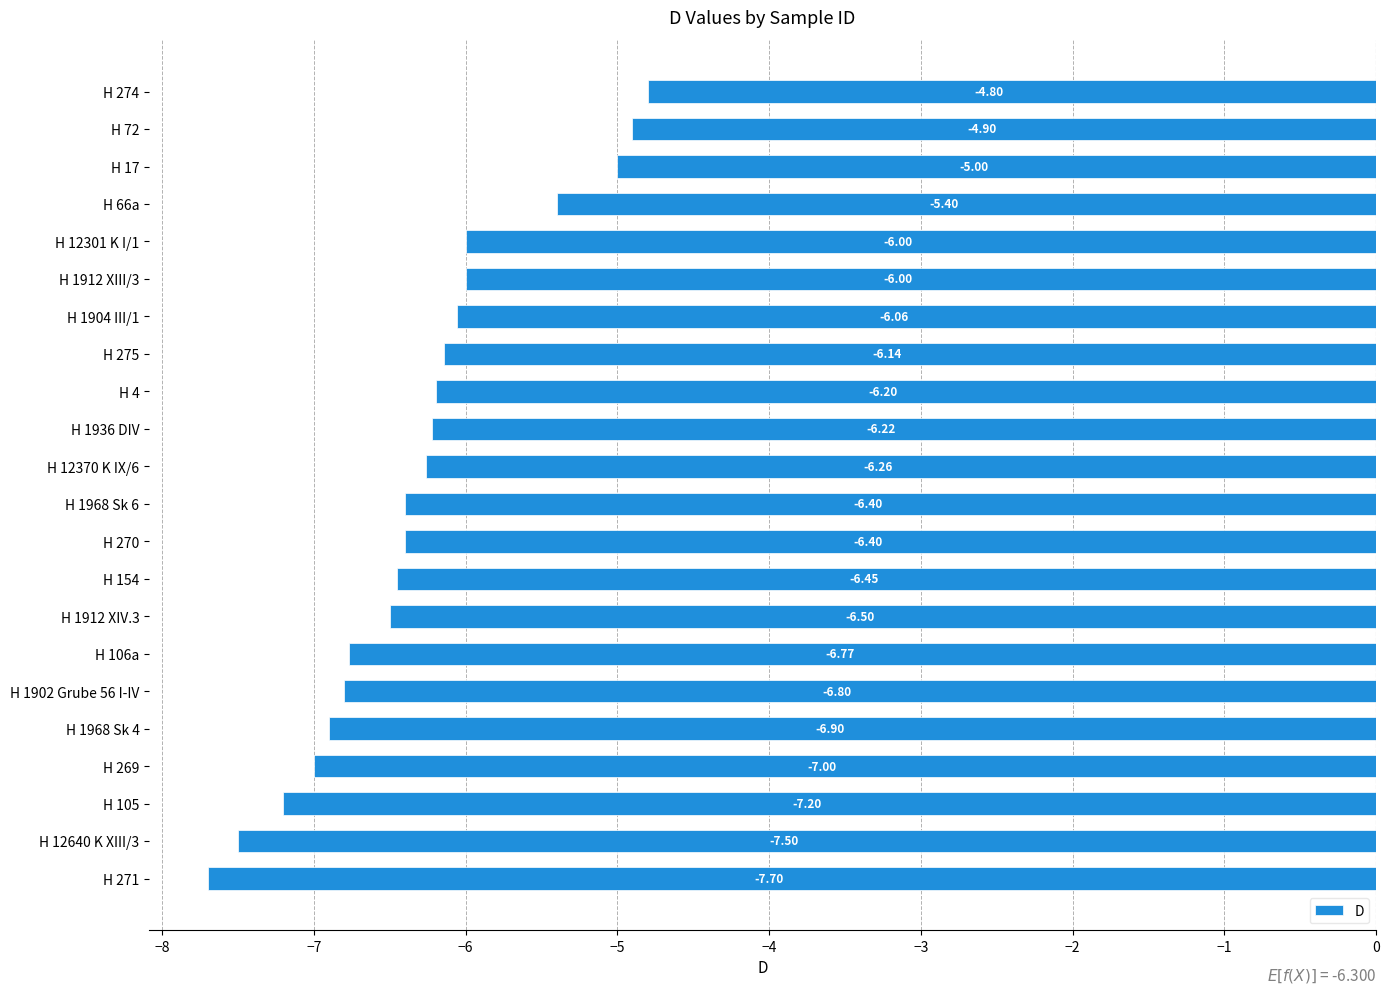

What is the difference between the maximum and minimum values?

2.9